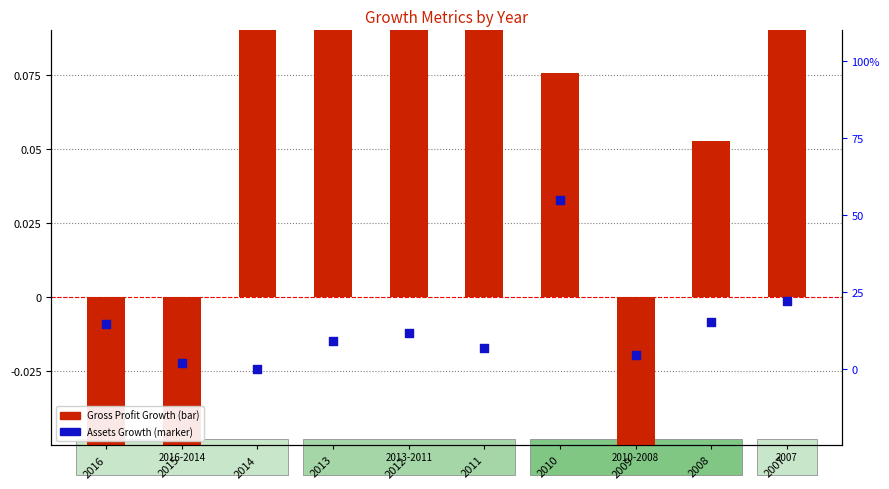

At how many categories does at least one series exceed 13?

4